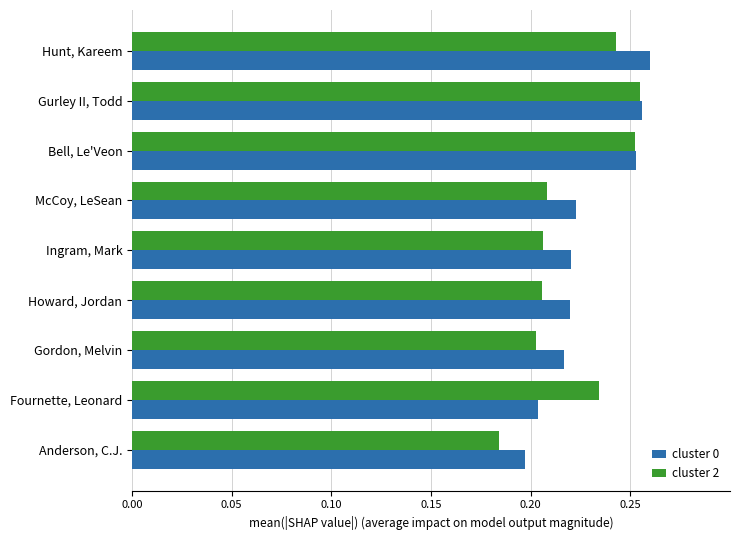

Which series changed the most between Hunt, Kareem and Anderson, C.J.?

cluster 0